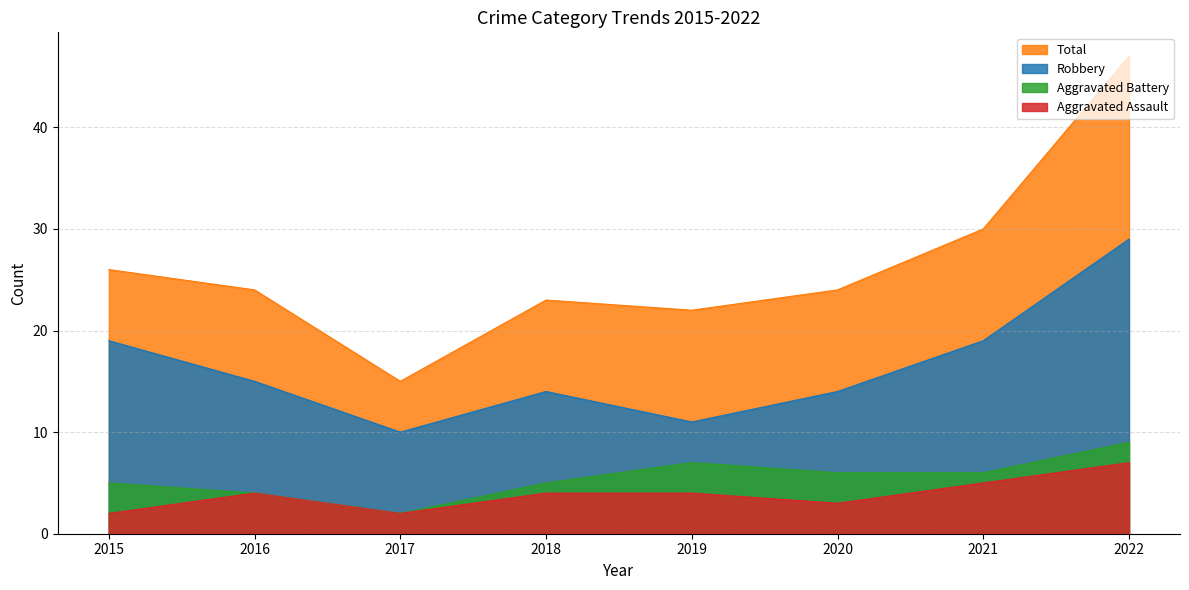

What is the difference between the Aggravated Battery values at 2017 and 2016?

2